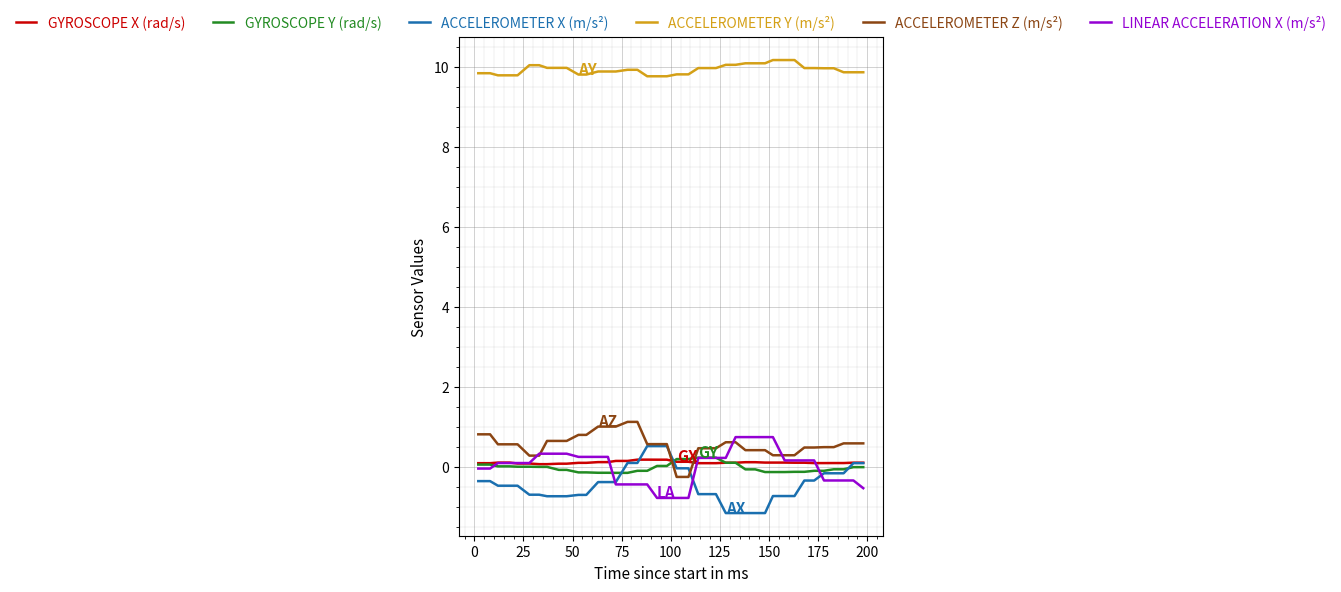

What is the maximum value for LINEAR ACCELERATION X (m/s²)?

0.7